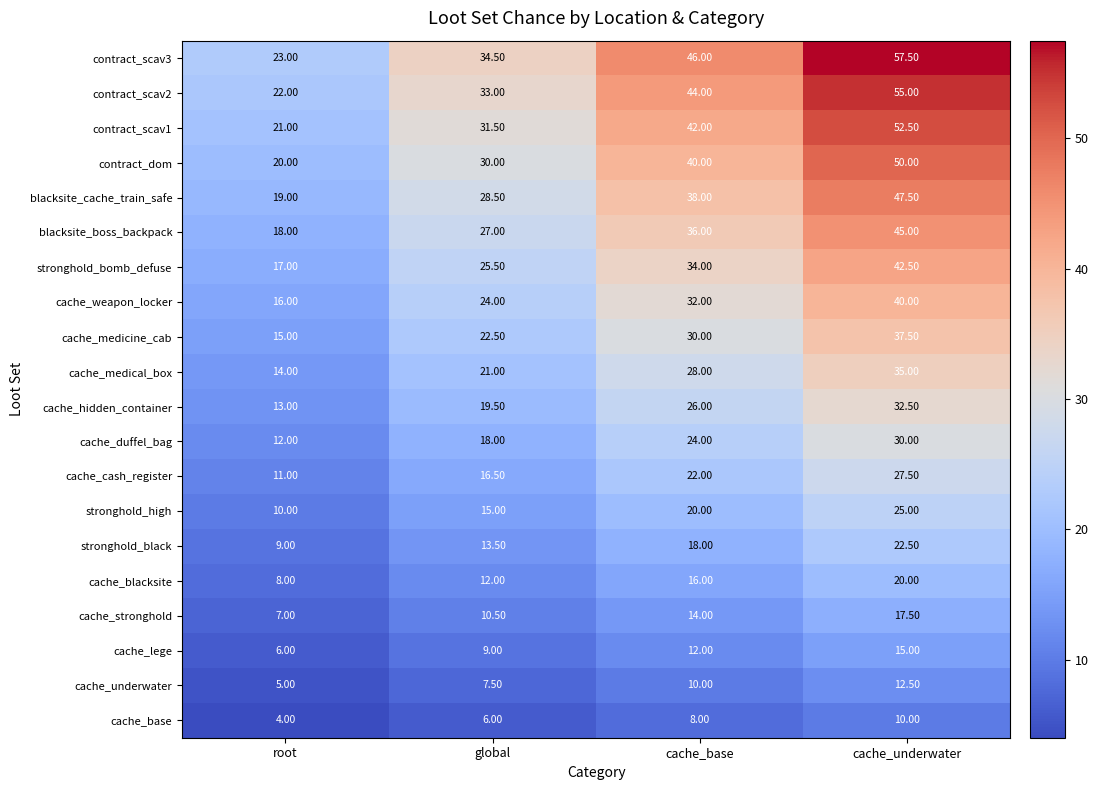

Where is cache_weapon_locker nearest to the value 28?

global